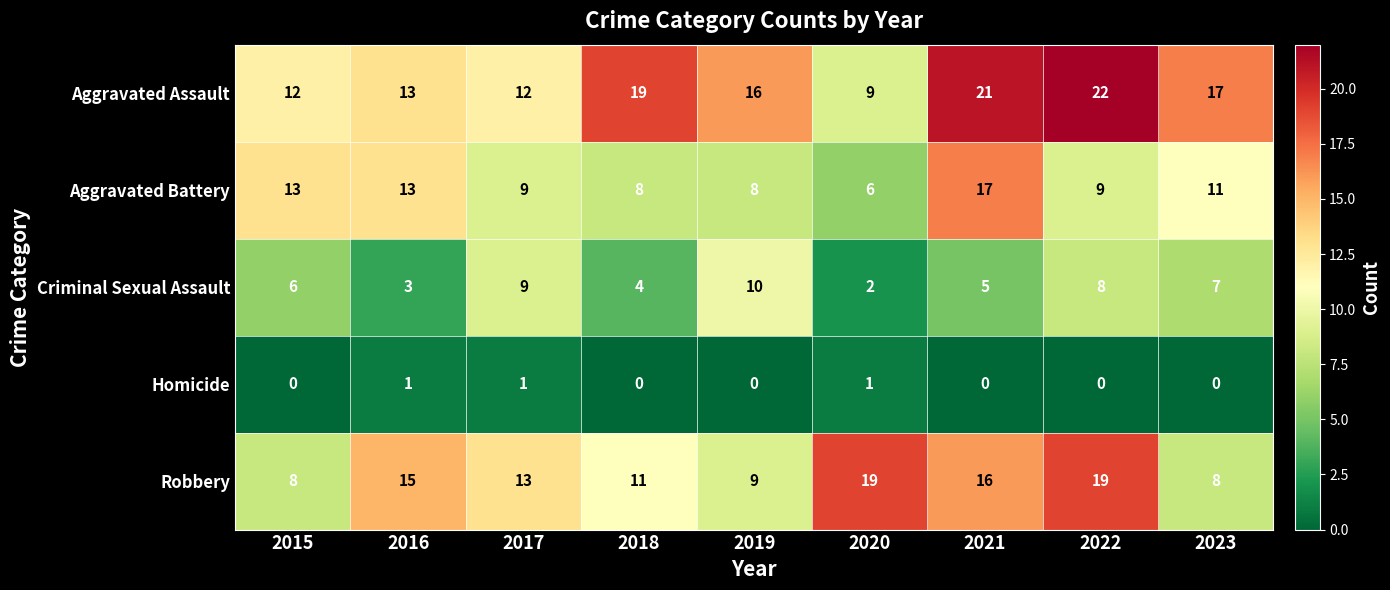

What is the total value across all series at 2023?

43